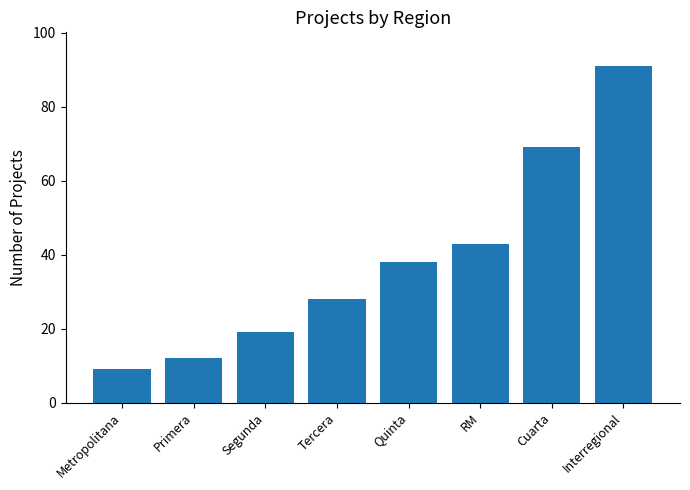

What is the ratio of the value at Quinta to the value at Primera?

3.2